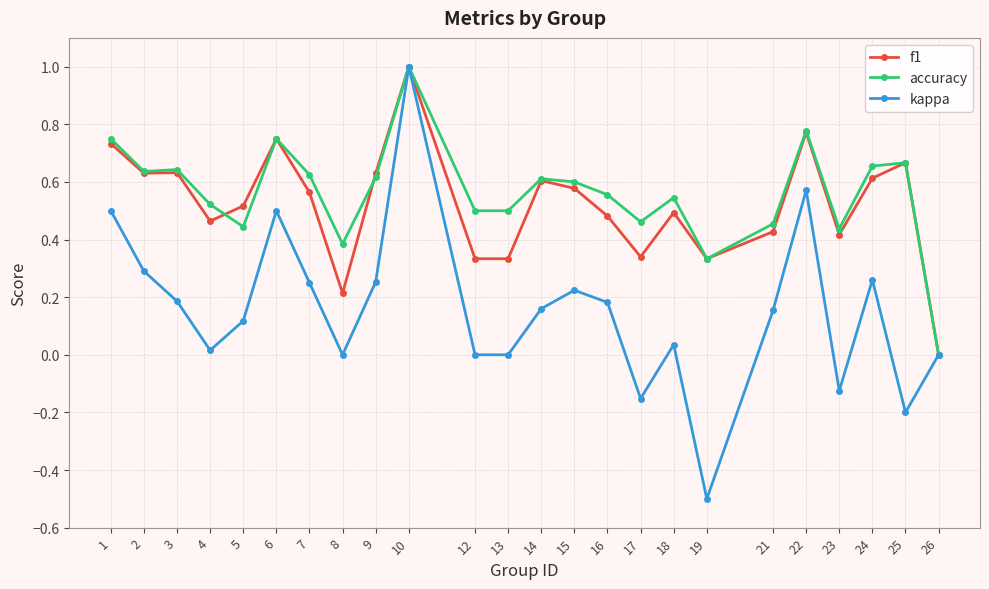

What is the maximum value shown in the chart?

1.0